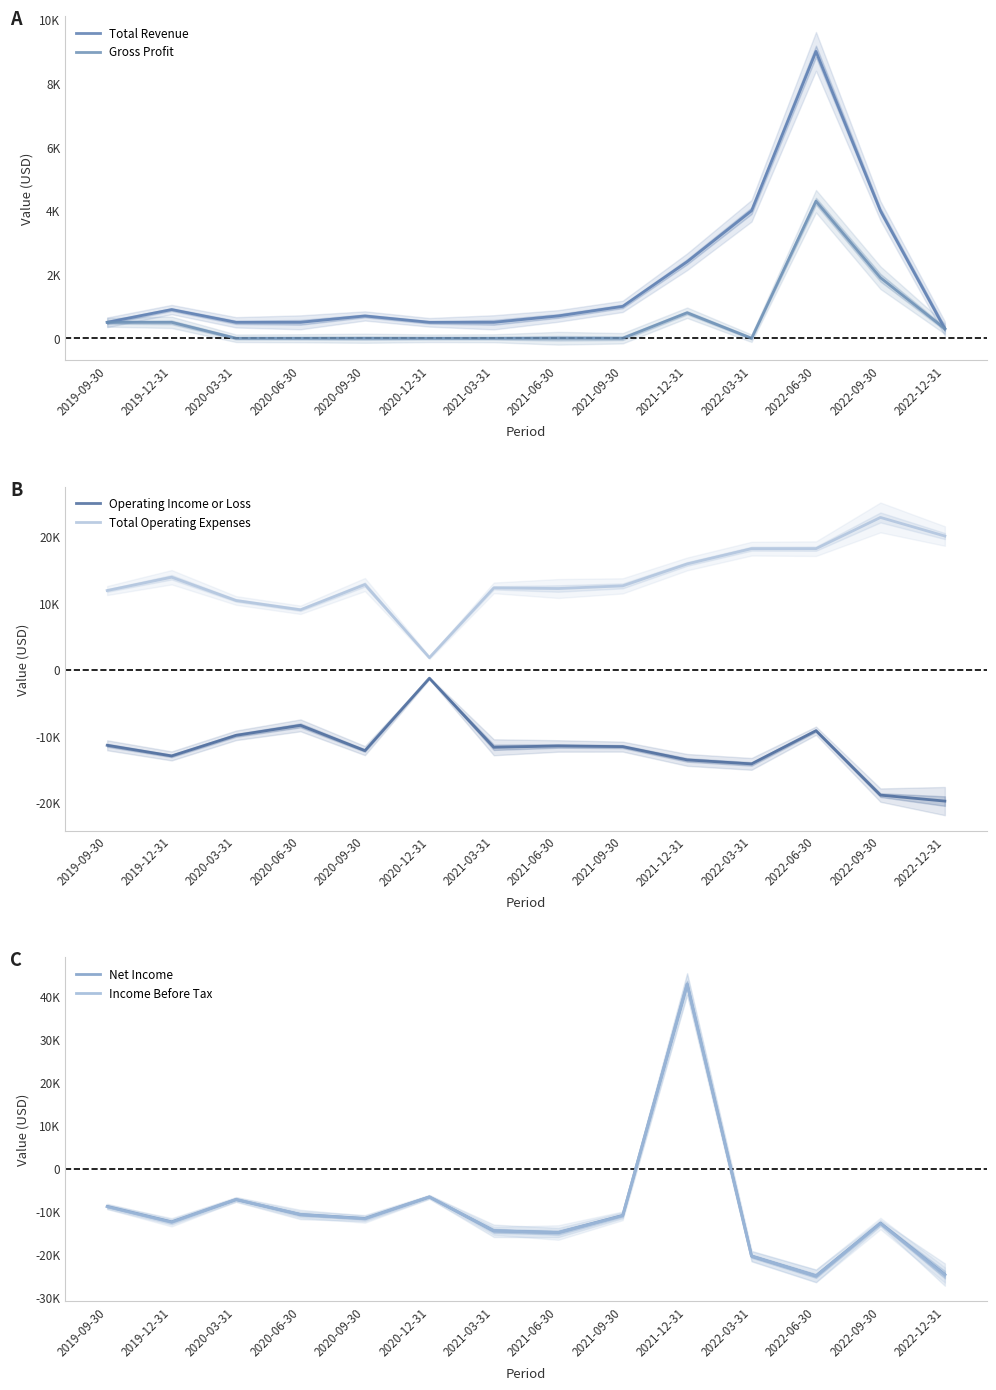

True or false: Total Operating Expenses and Operating Income or Loss cross at least once.

False